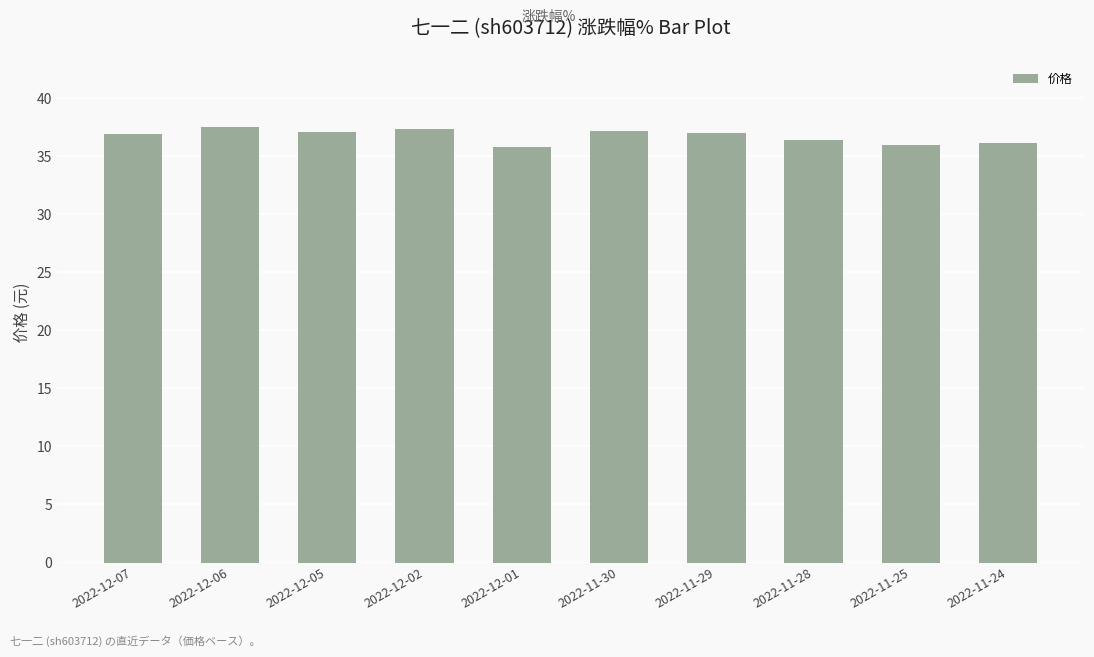

What is the ratio of the value at 2022-12-01 to the value at 2022-11-30?

1.0